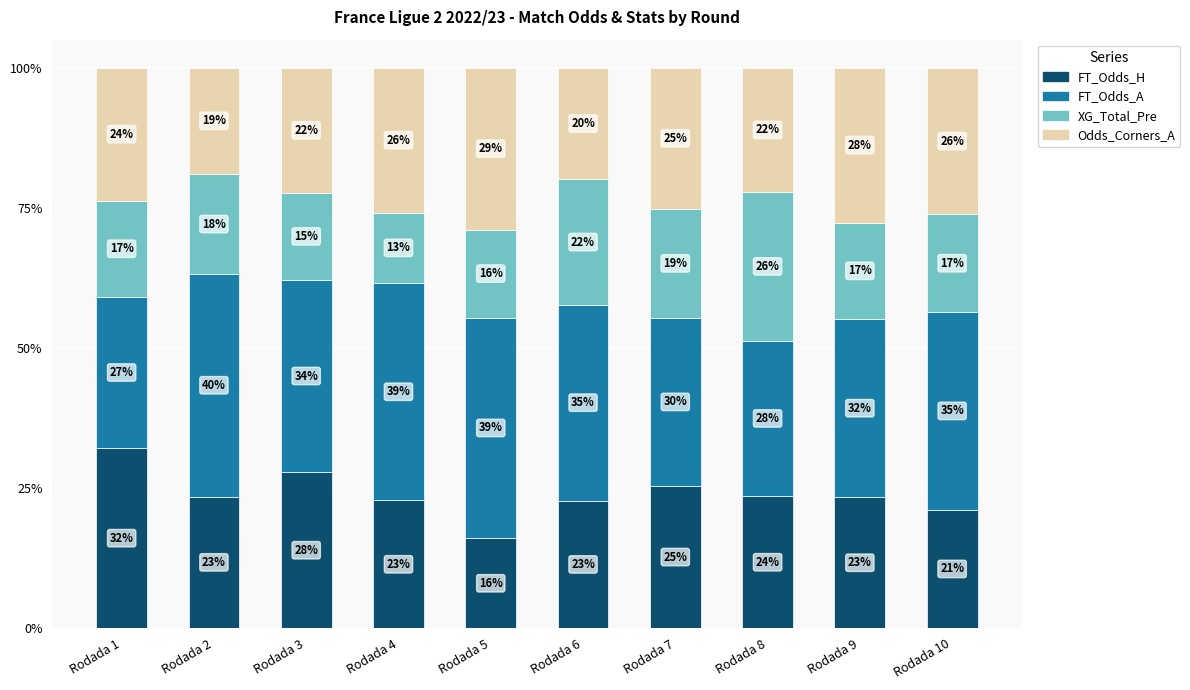

What are all the series names shown in the legend?

FT_Odds_H, FT_Odds_A, XG_Total_Pre, Odds_Corners_A